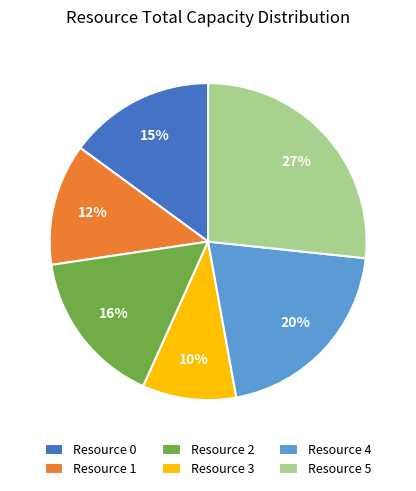

True or false: Resource 2 accounts for 29% of the total.

False